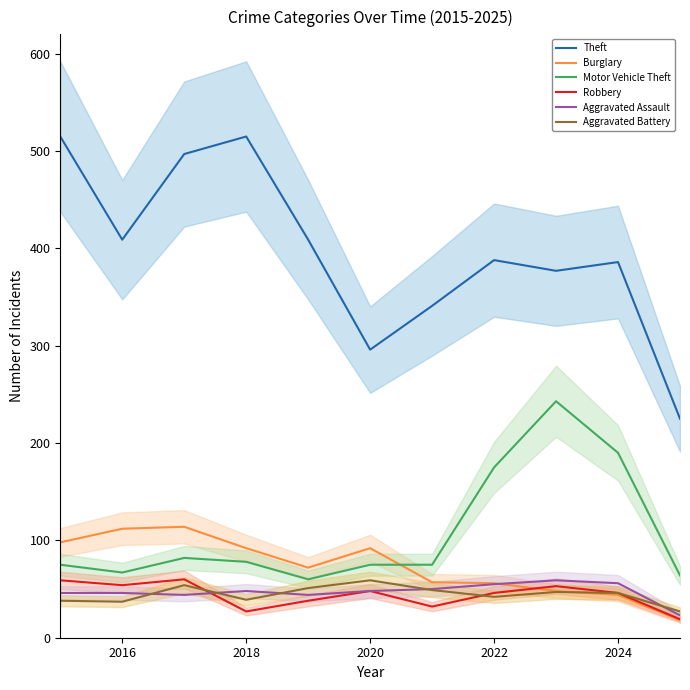

Which series has the largest total across all categories?

Theft